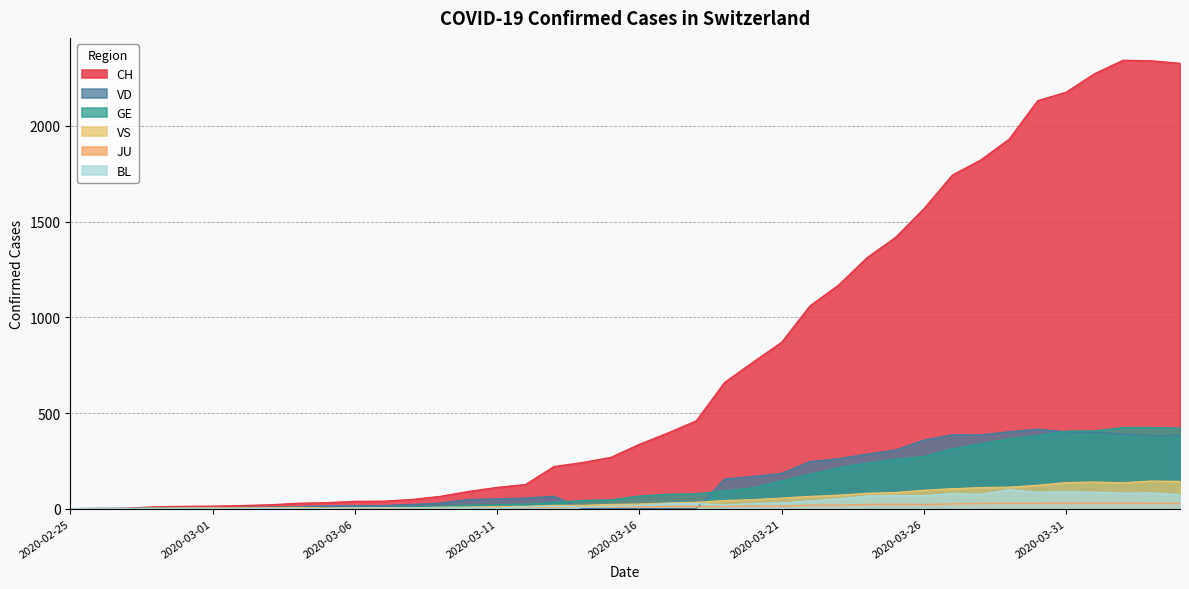

True or false: CH has a value of 1109 at 2020-03-27.

False